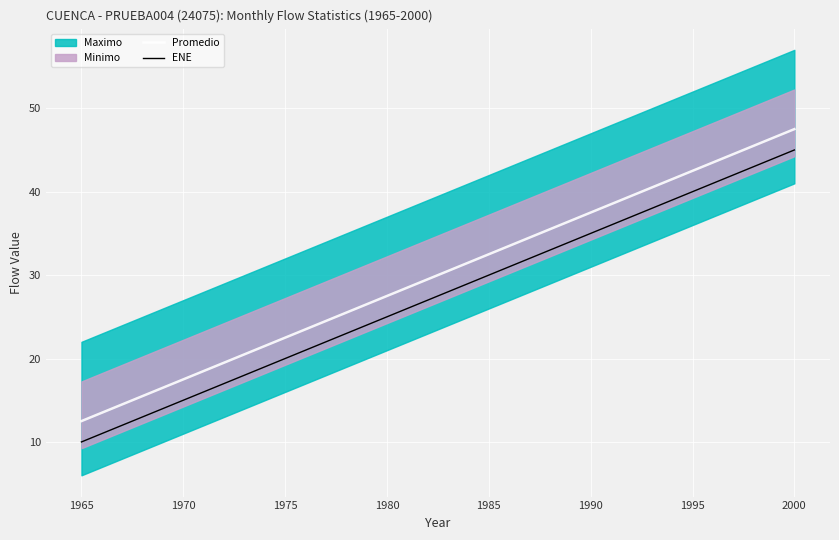

True or false: Promedio and ENE intersect in this chart.

False